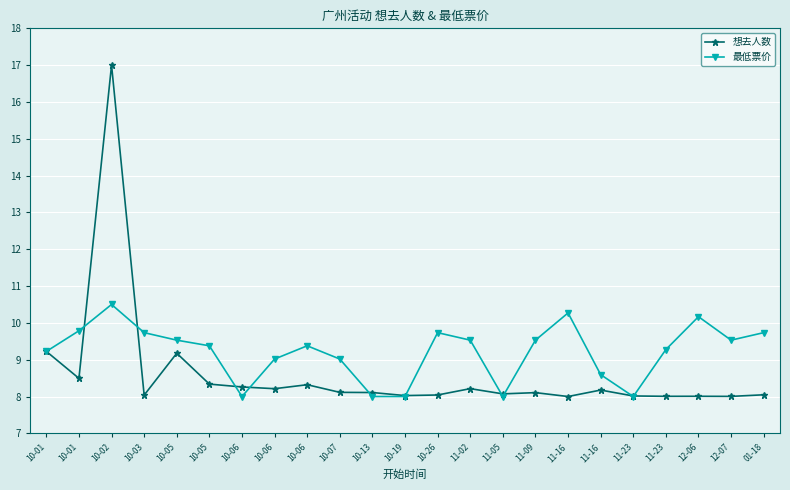

How many categories are shown in the chart?

23